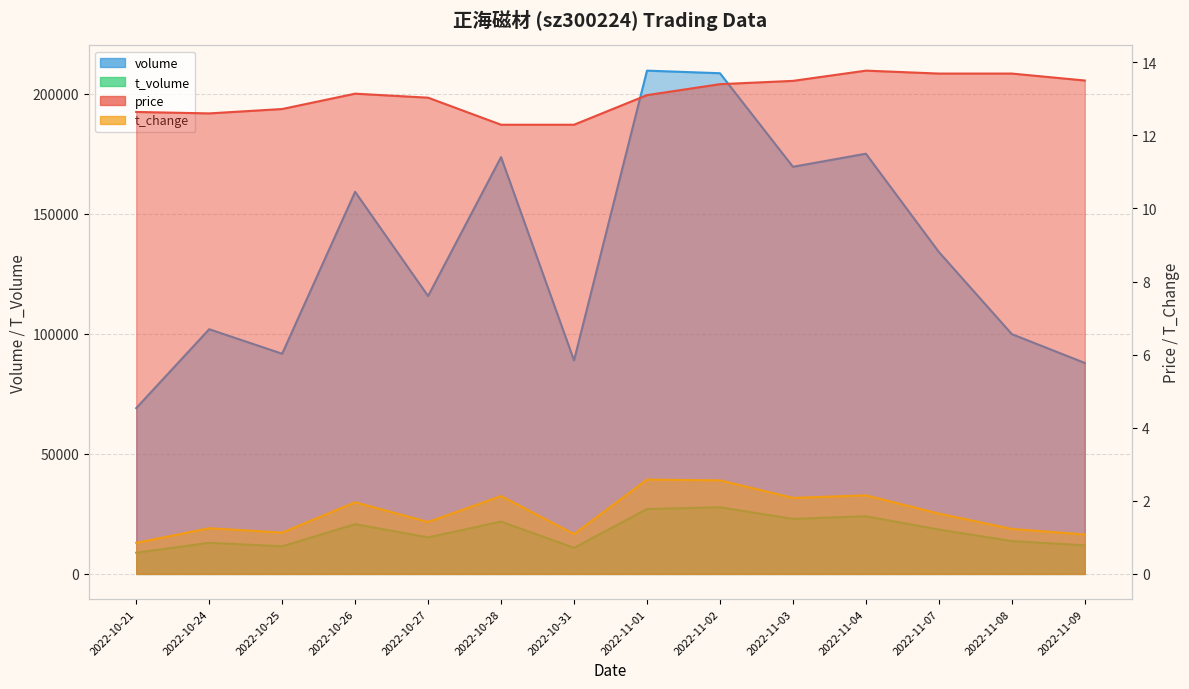

Reading left to right, extract all data points from this chart.

price: 12.6	12.6	12.7	13.1	13.0	12.3	12.3	13.1	13.4	13.5	13.8	13.7	13.7	13.5
volume: 69072.0	101945.0	91734.0	159197.0	115775.0	173660.0	88964.0	209686.0	208605.0	169626.0	175079.0	134122.0	99908.0	87891.0
t_volume: 8818.0	12965.0	11492.0	20733.0	15216.0	21795.0	10865.0	27036.0	27770.0	22934.0	24021.0	18486.0	13692.0	11920.0
t_change: 0.8	1.2	1.1	2.0	1.4	2.1	1.1	2.6	2.6	2.1	2.1	1.6	1.2	1.1